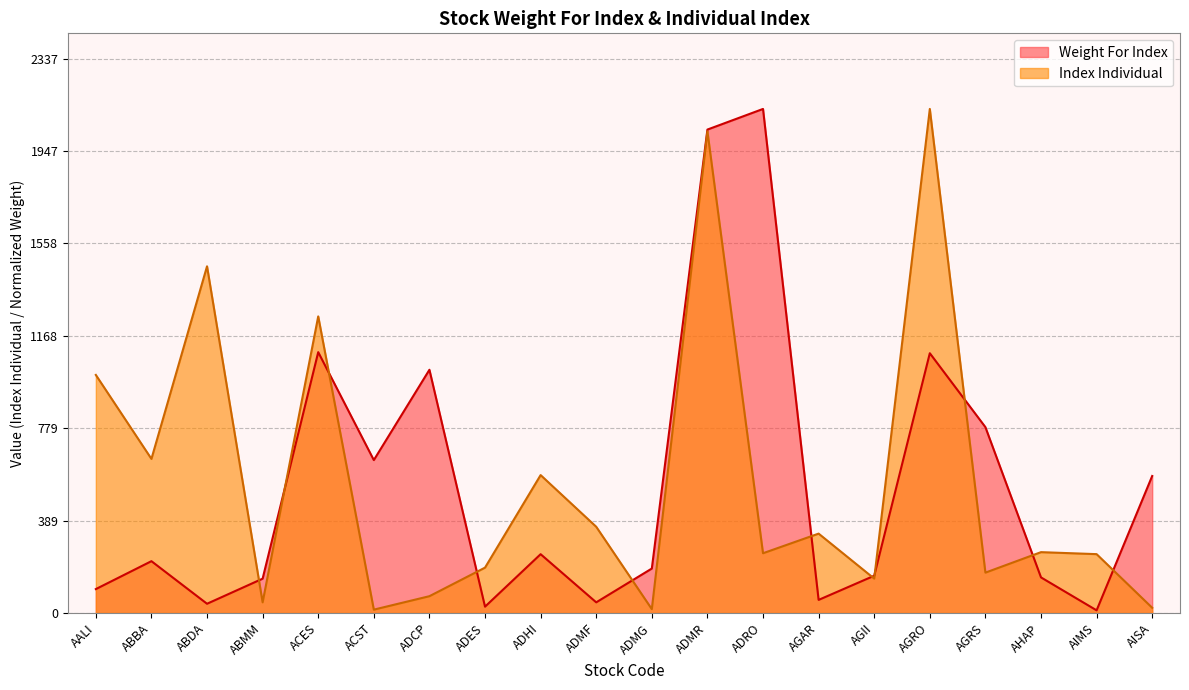

Rank the categories by Weight For Index value from lowest to highest.

AIMS, ADES, ABDA, ADMF, AGAR, AALI, ABMM, AHAP, AGII, ADMG, ABBA, ADHI, AISA, ACST, AGRS, ADCP, AGRO, ACES, ADMR, ADRO